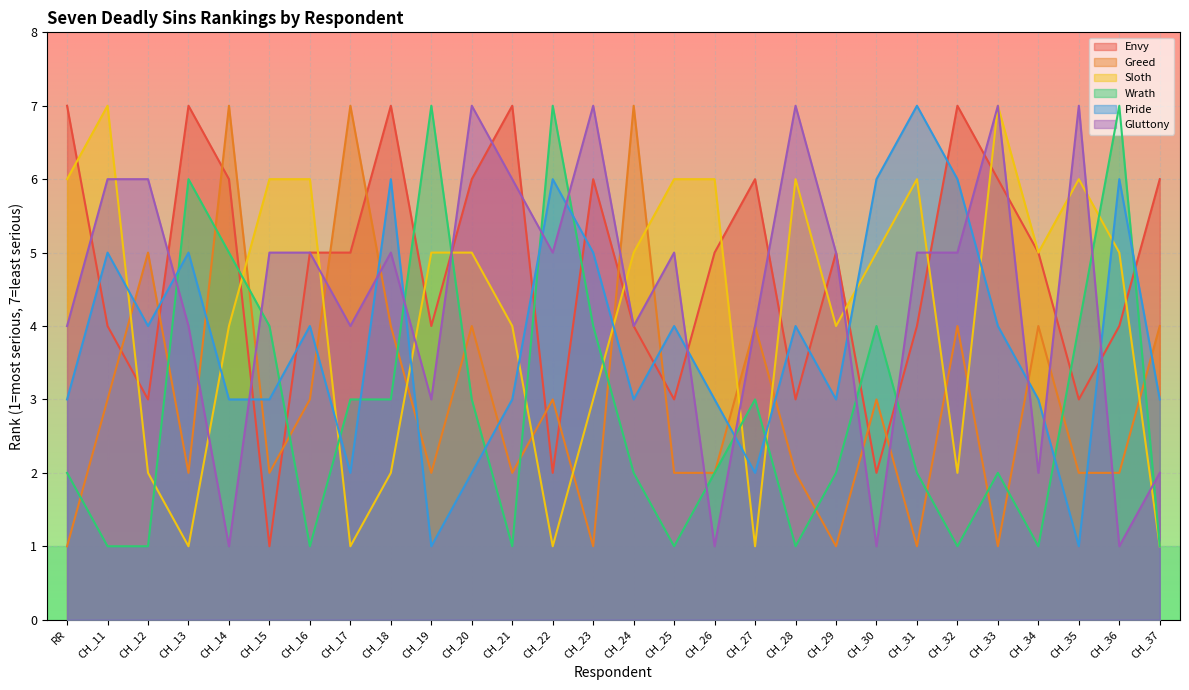

How many interior local valleys does the Greed series have?

8